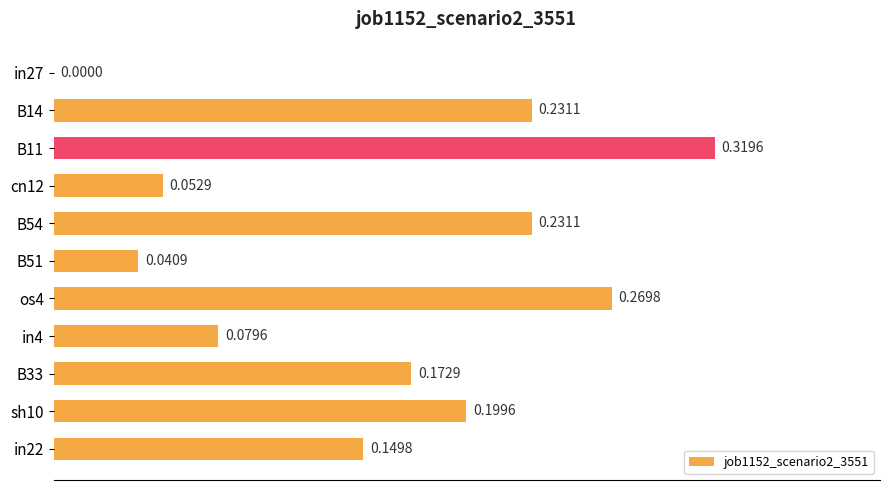

Which has a higher value, cn12 or B33?

B33